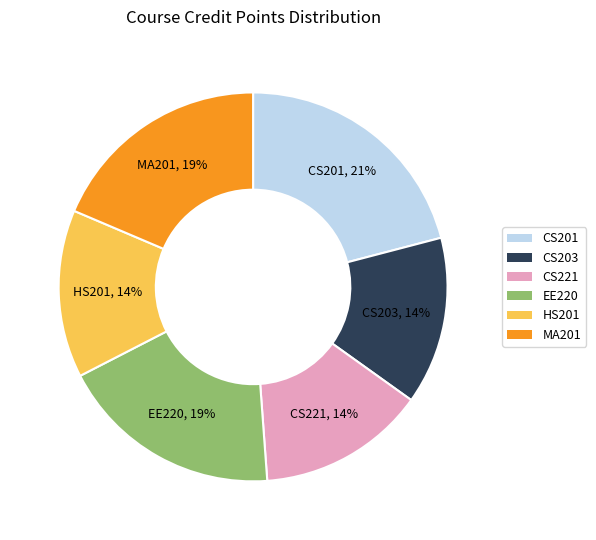

Is the sum of MA201 and EE220 greater than half?

No